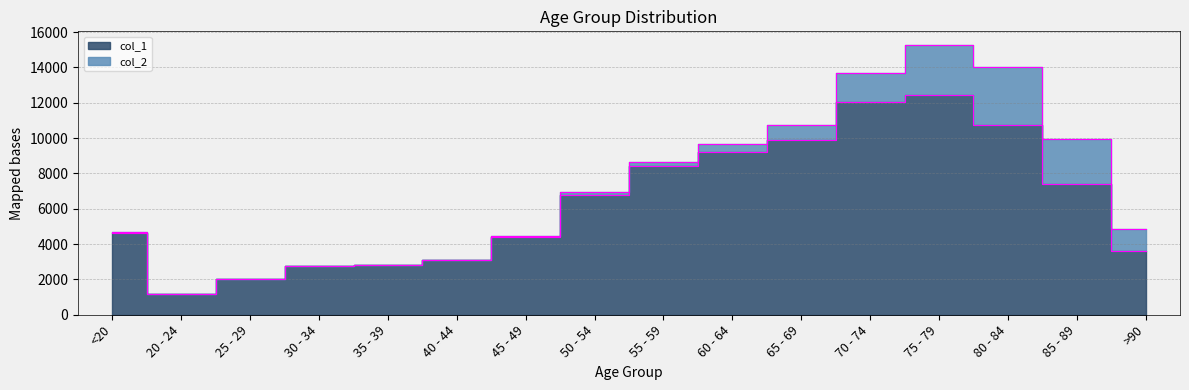

True or false: there are more than 2 points higher than both neighbors.

False